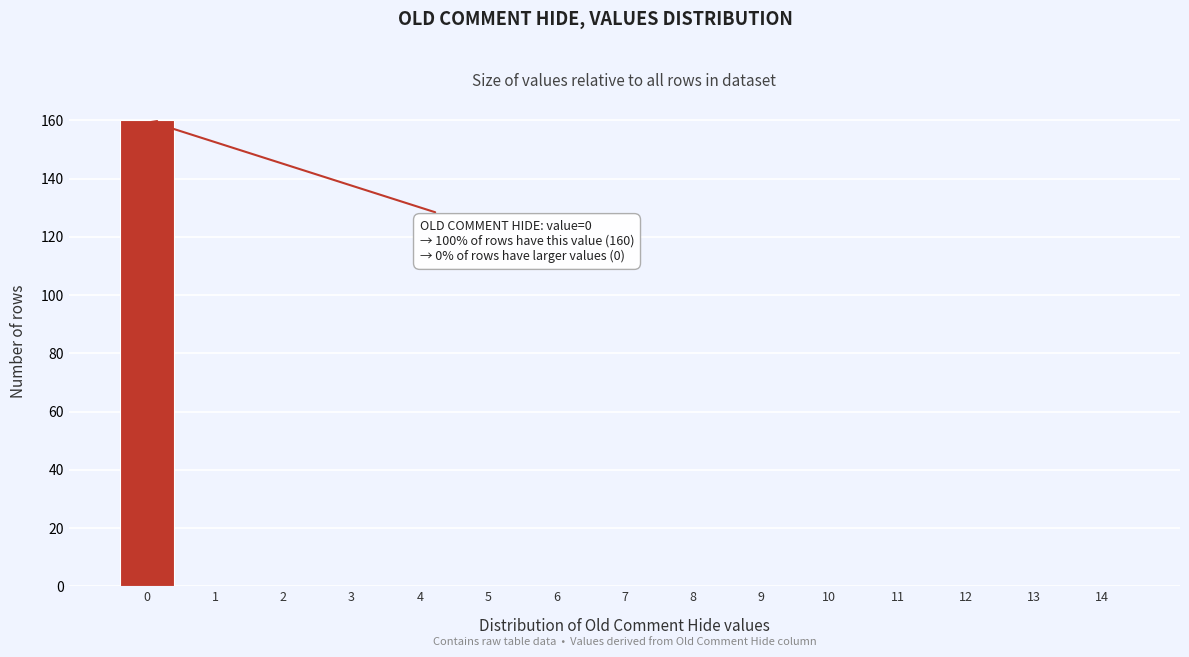

Reading left to right, list all the values displayed in this chart.

0=160	1=0	2=0	3=0	4=0	5=0	6=0	7=0	8=0	9=0	10=0	11=0	12=0	13=0	14=0